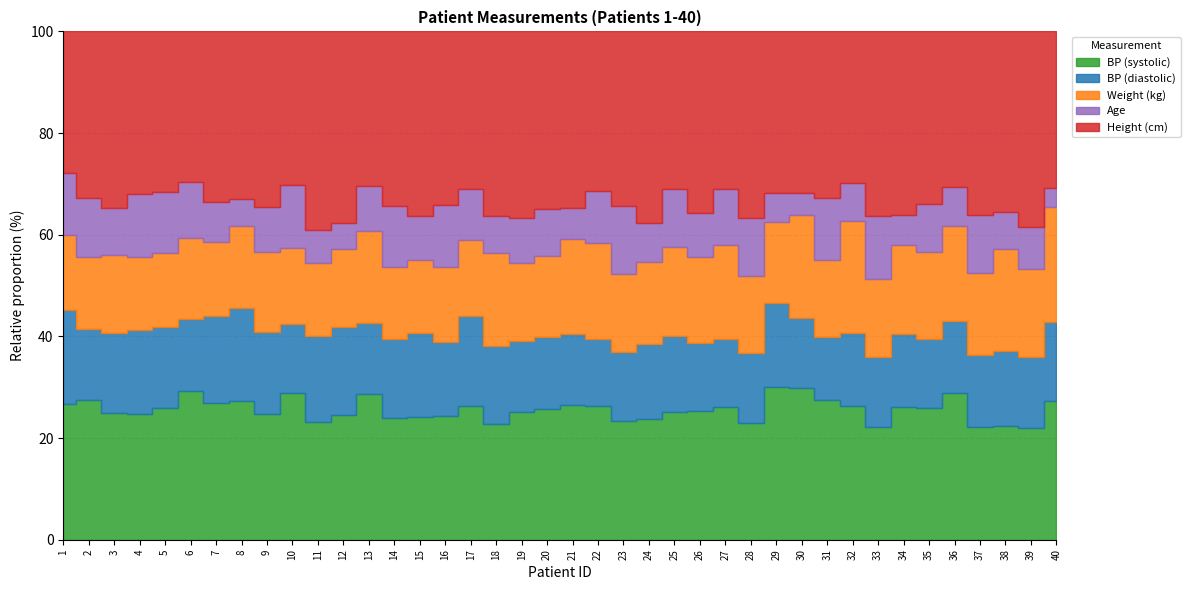

What is the total value across all series at 20?

545.3